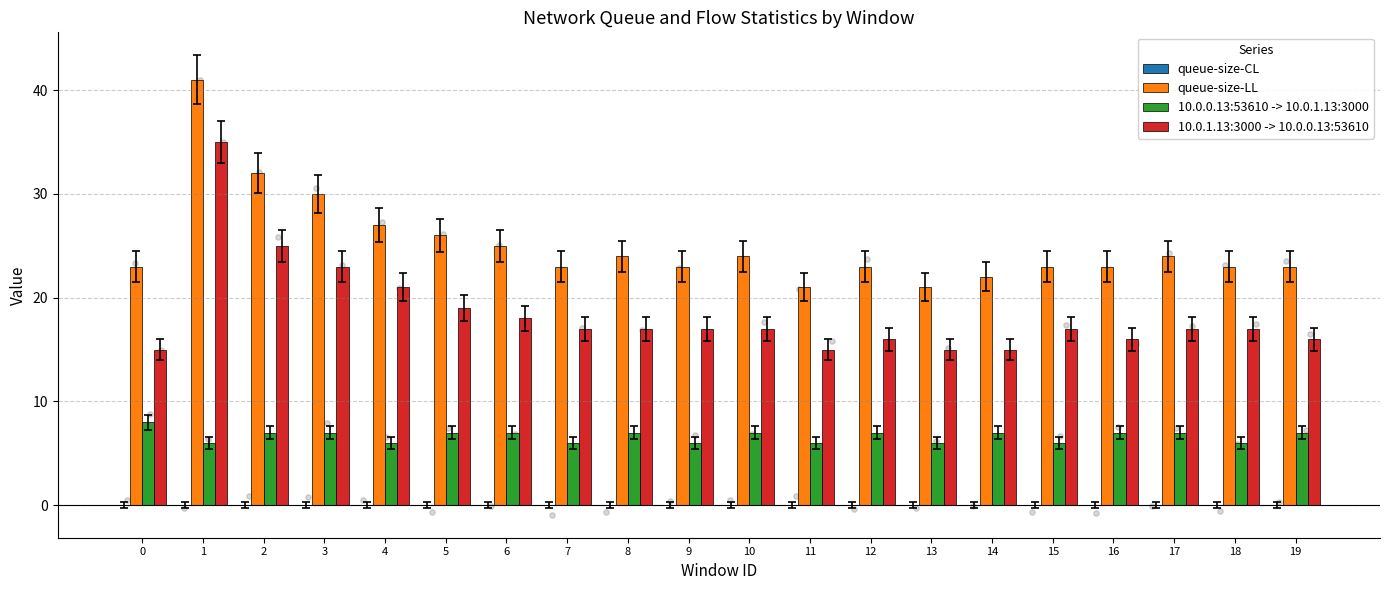

Which series reaches the maximum Y coordinate?

queue-size-LL